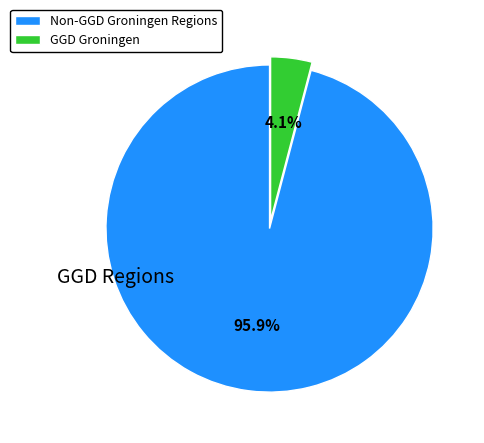

Which category has the biggest portion of the pie?

Non-GGD Groningen Regions